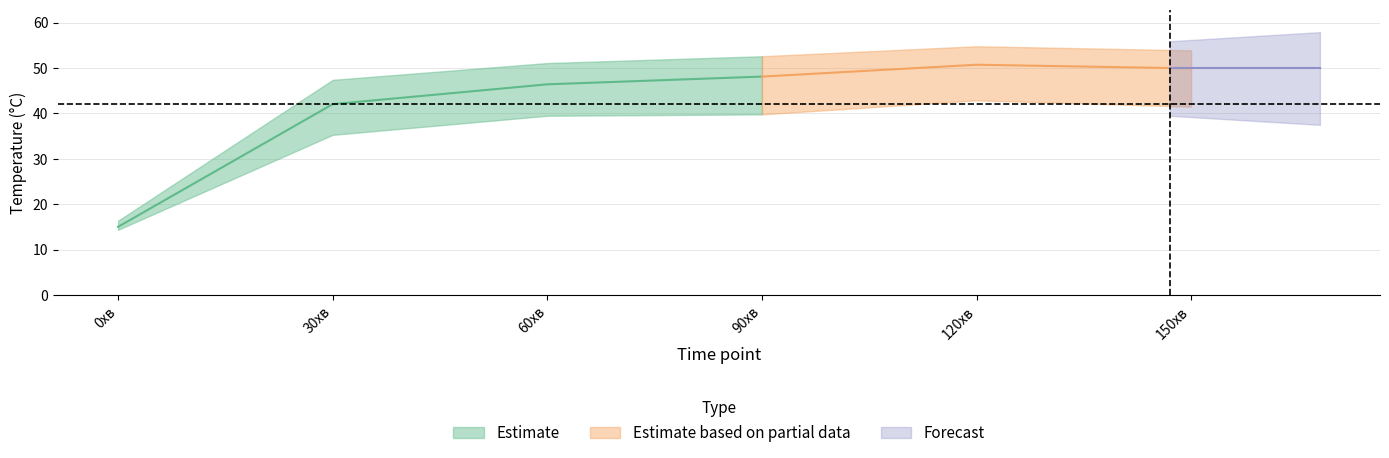

Reading left to right, list all the values displayed in this chart.

Min: 0хв=14.4	30хв=35.3	60хв=39.5	90хв=39.8	120хв=42.9	150хв=41.5
Mean: 0хв=15.1	30хв=42.0	60хв=46.4	90хв=48.1	120хв=50.7	150хв=49.9
Max: 0хв=16.4	30хв=47.4	60хв=51.1	90хв=52.6	120хв=54.8	150хв=53.9